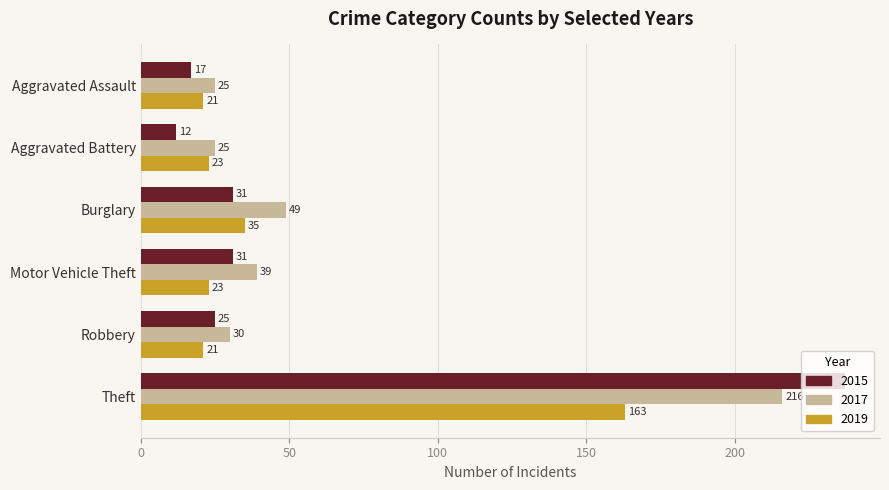

What is the sum of all 2017 values?

384